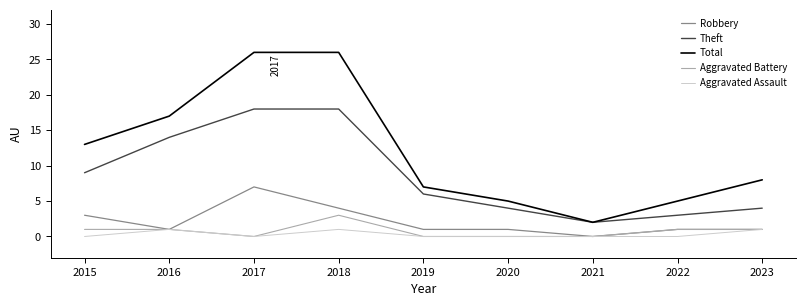

What are all the series names shown in the legend?

Robbery, Theft, Total, Aggravated Battery, Aggravated Assault